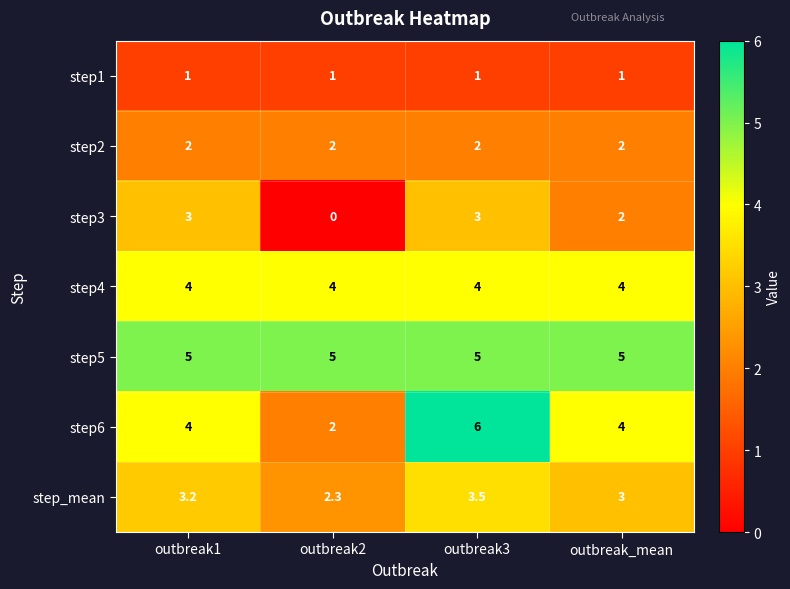

Which series has the largest total across all categories?

step5